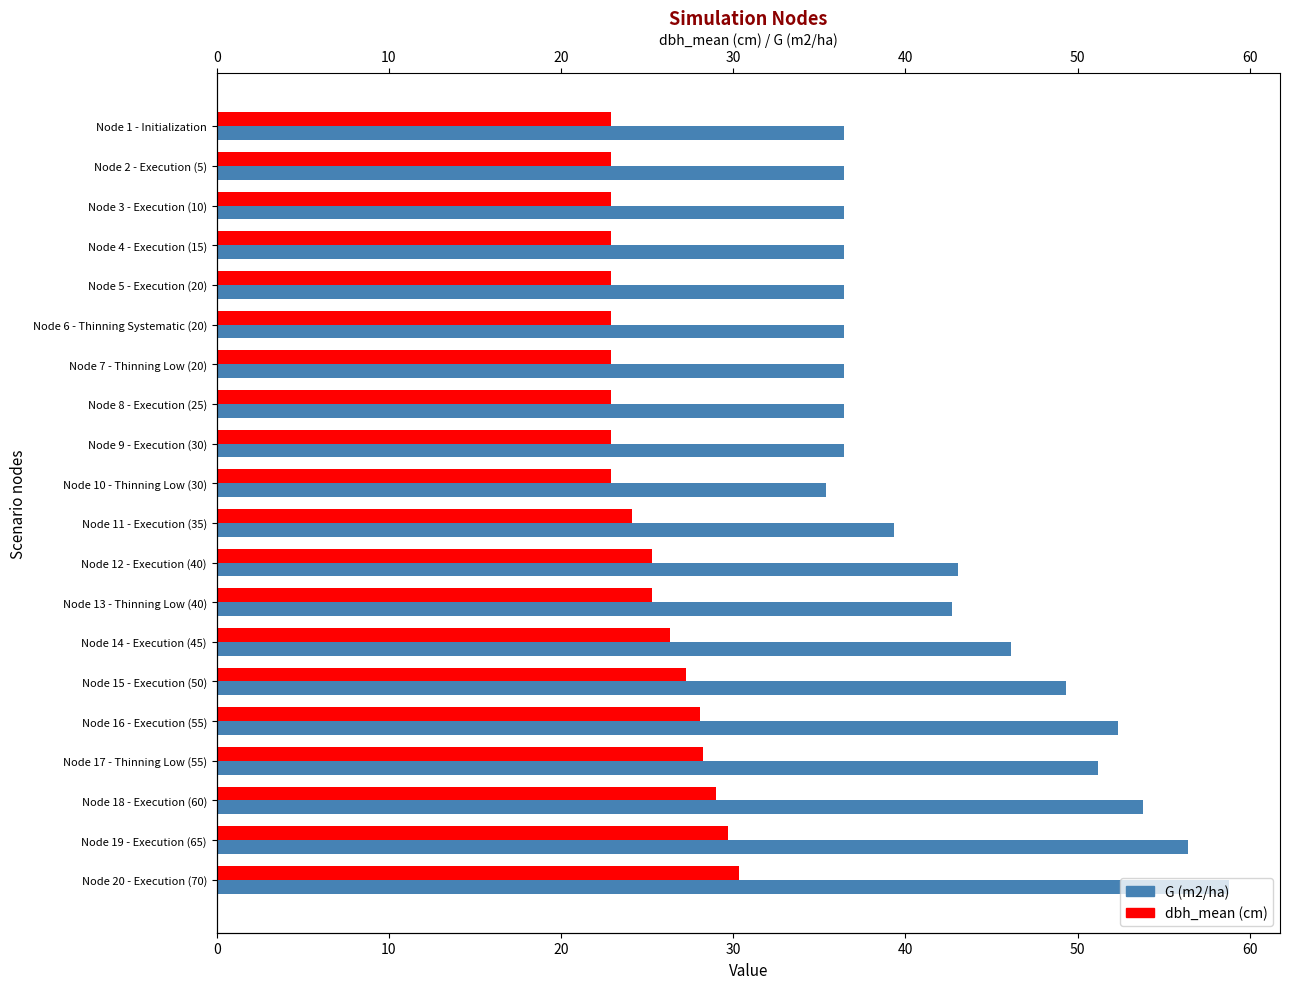

What are all the series names shown in the legend?

G (m2/ha), dbh_mean (cm)